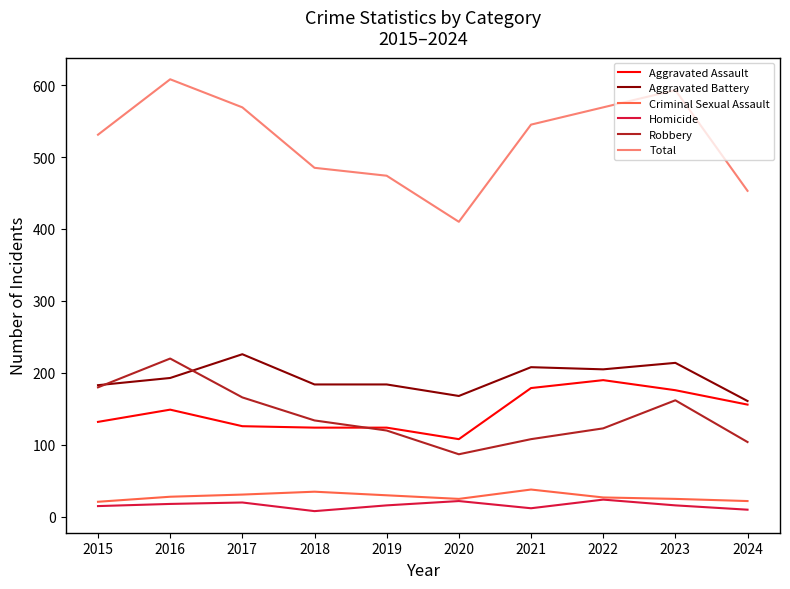

True or false: Robbery has more than 0 points higher than both neighbors.

True